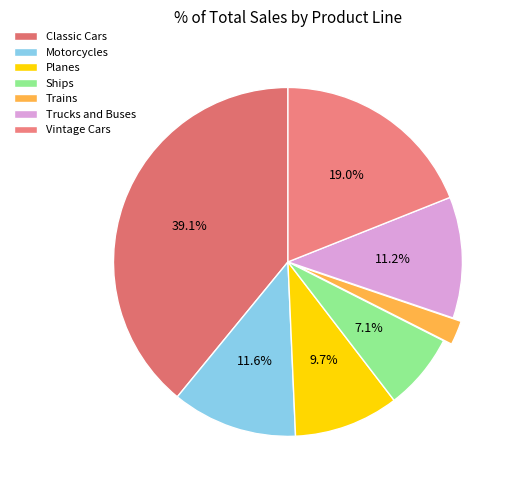

To the nearest percent, what percentage of the pie is Planes?

10%